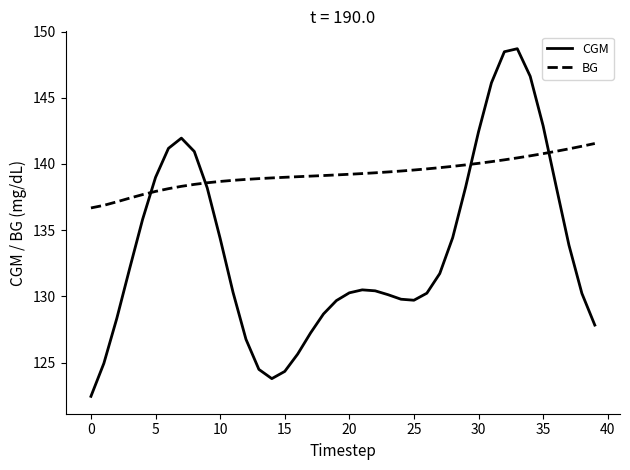

List the series in order of their overall mean, lowest first.

CGM, BG